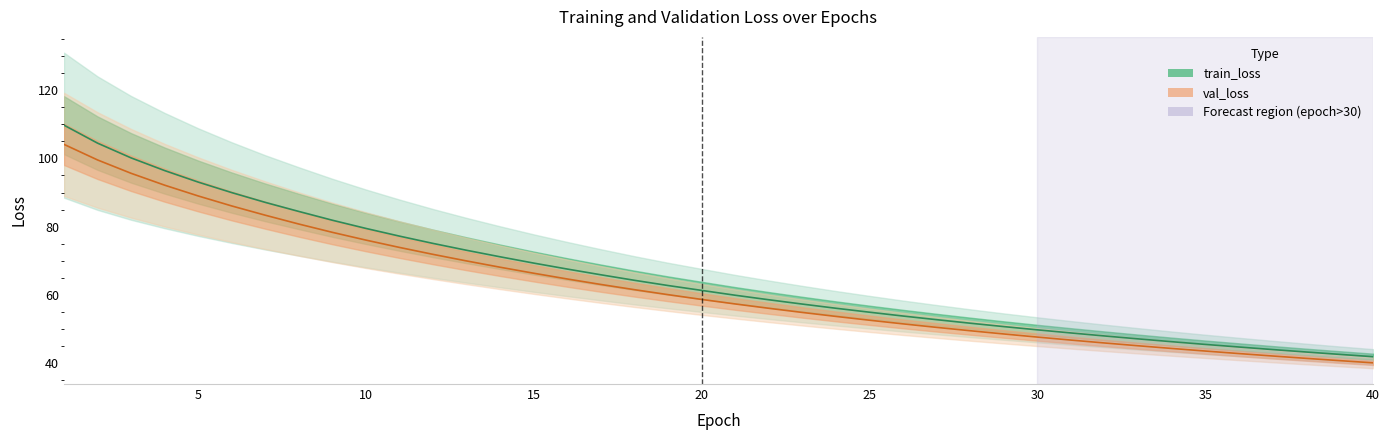

Does the chart have visible grid lines?

No